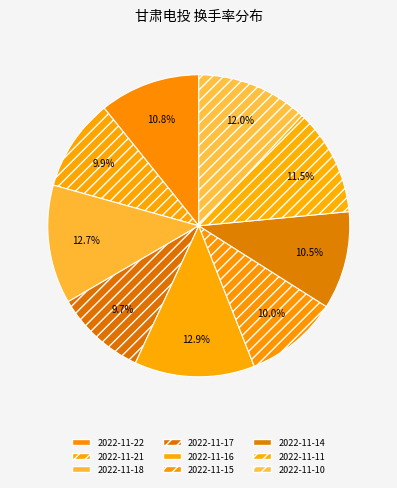

Does 2022-11-21 represent more than half of the total?

No